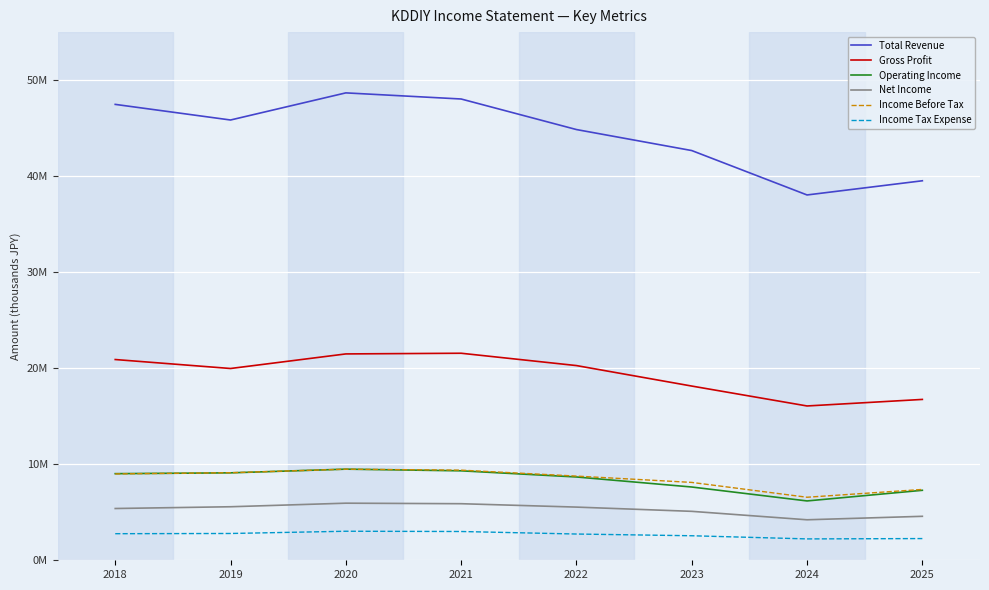

At which label does Income Before Tax reach its peak?

2020